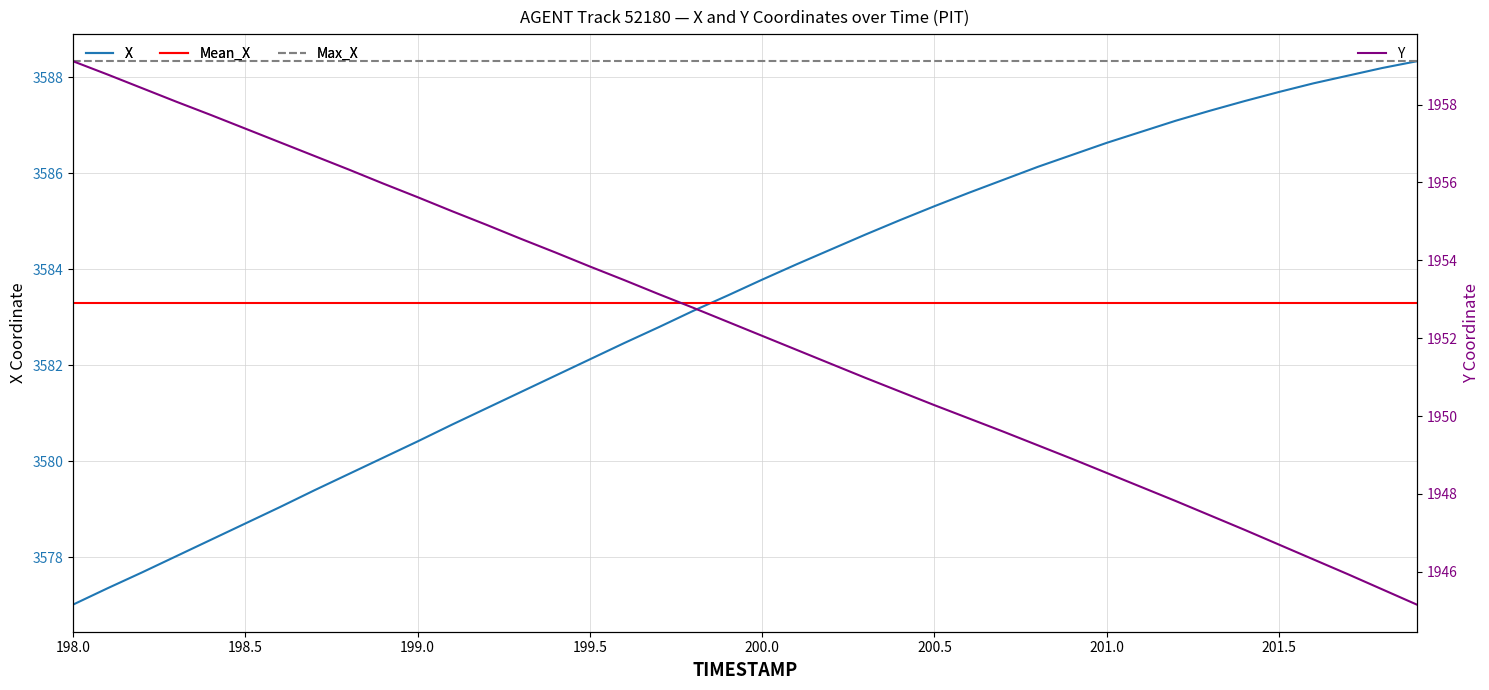

At how many categories does at least one series exceed 3486?

40